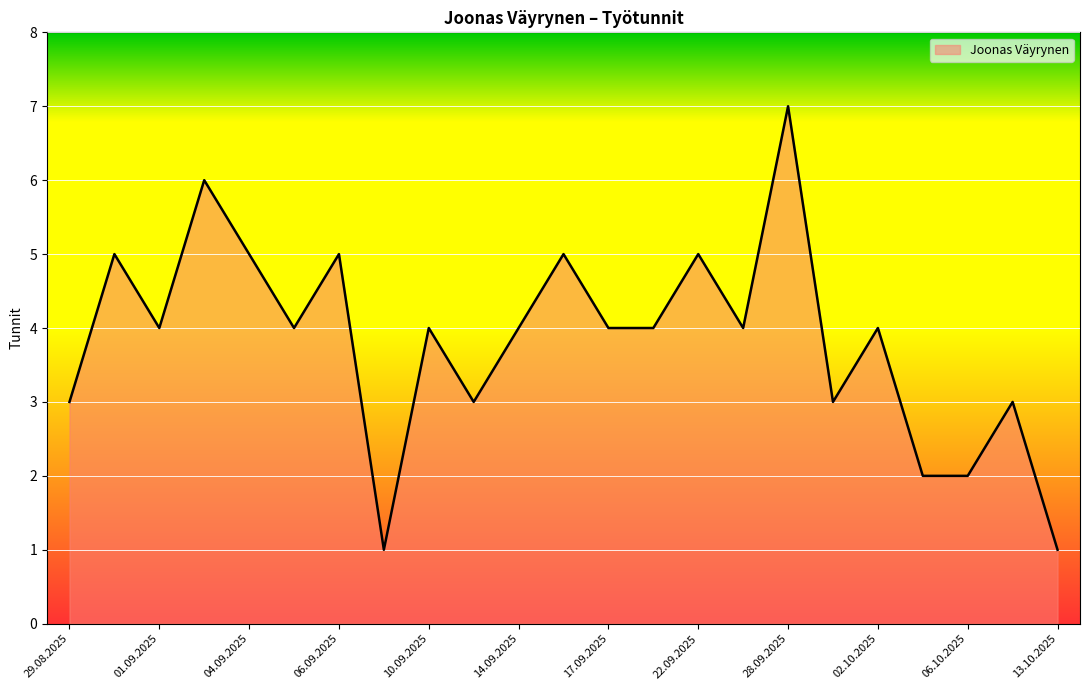

What is the greatest value displayed?

7